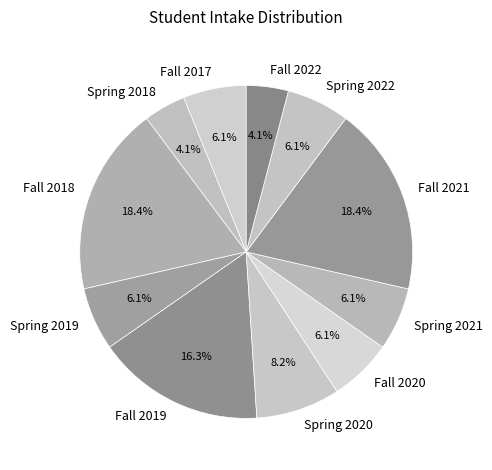

What percentage is NOT represented by Spring 2020?

91.8%